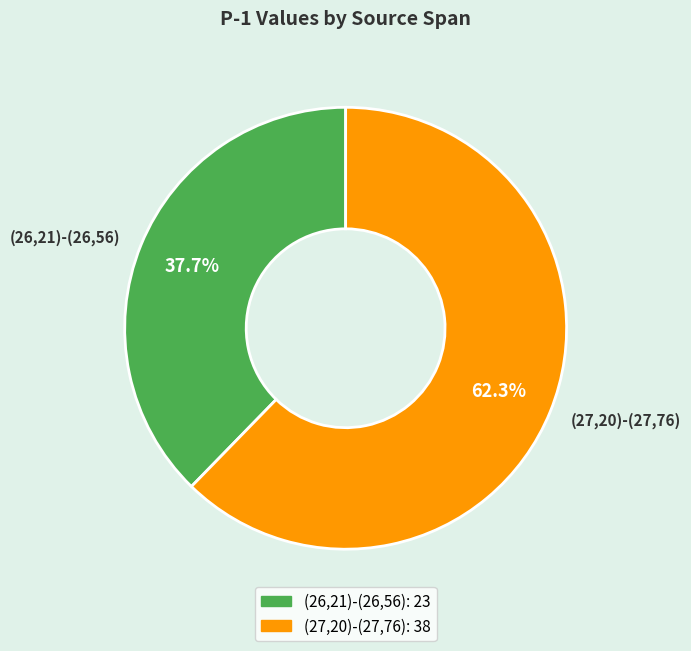

Which slice is the smallest?

(26,21)-(26,56)